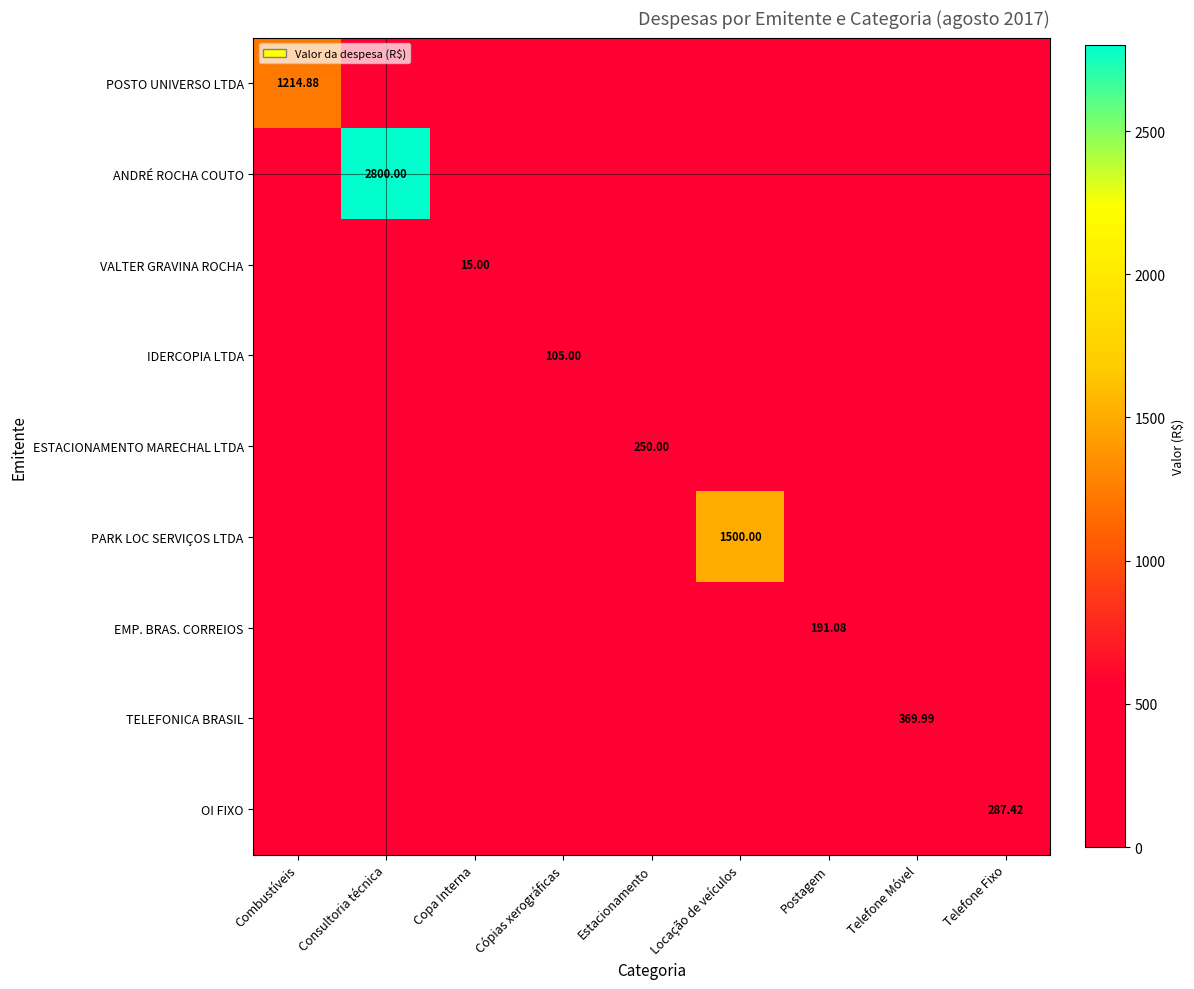

How many distinct data groups are displayed?

9